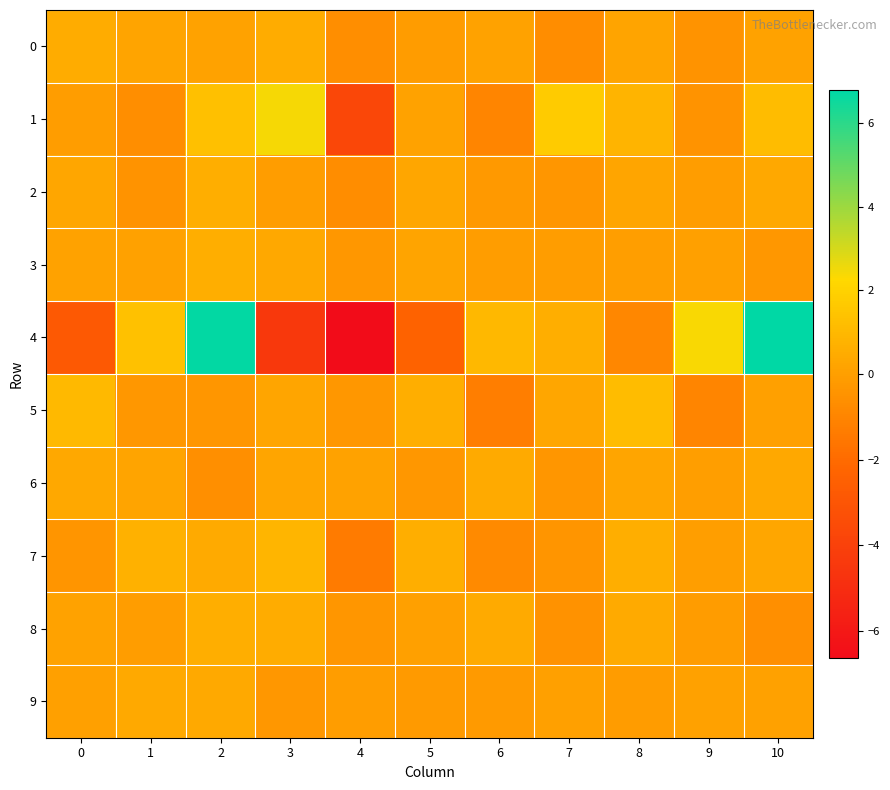

List the series in order of their peak value, lowest first.

9, 6, 0, 3, 8, 2, 7, 5, 1, 4